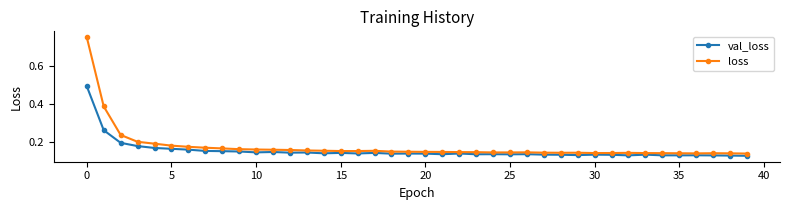

Does the chart have visible grid lines?

No